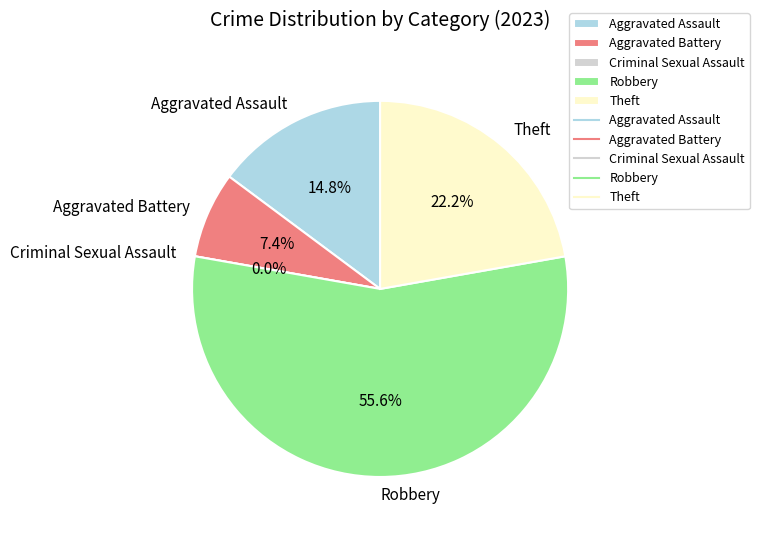

What is the majority slice?

Robbery